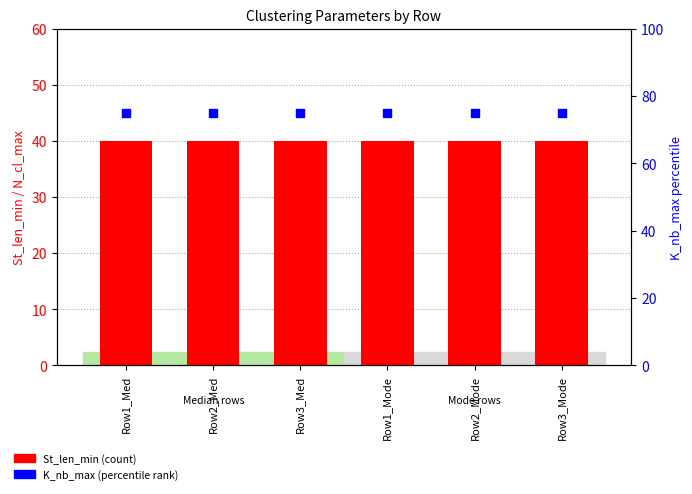

Which series contains the highest Y value?

K_nb_max (percentile)